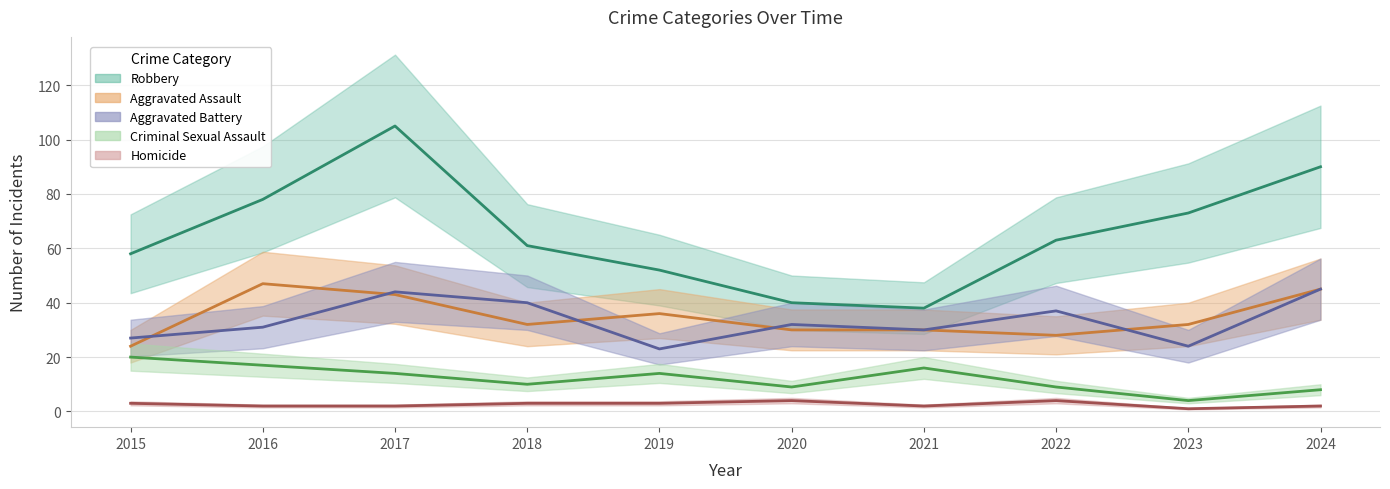

What is the greatest value displayed?

105